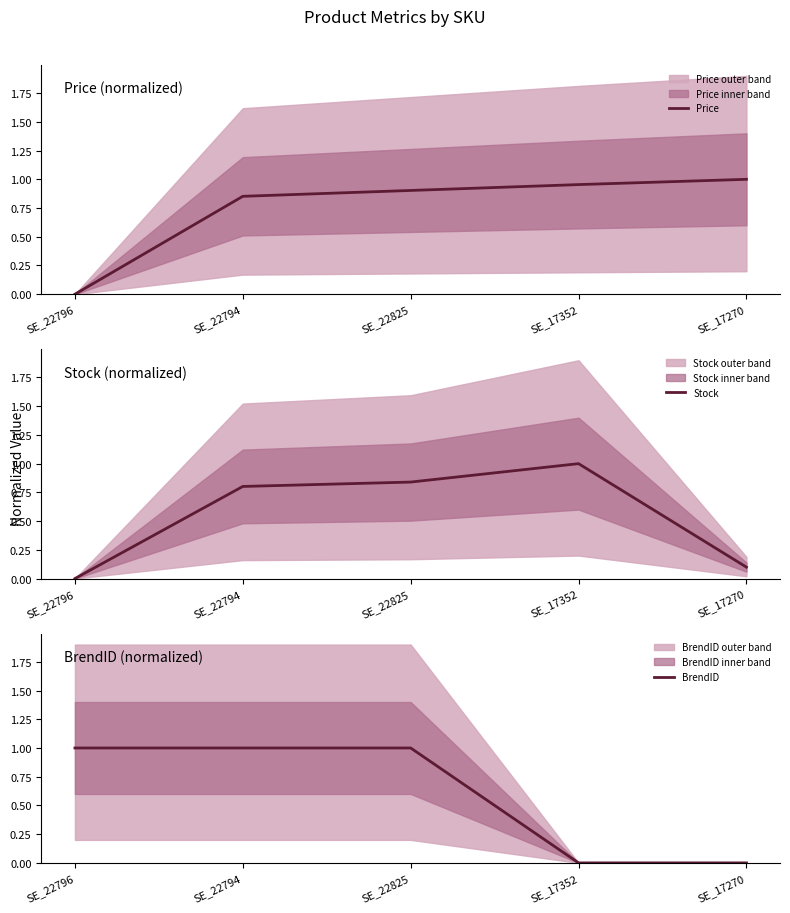

Which category has the highest value in the BrendID series?

SE_22796